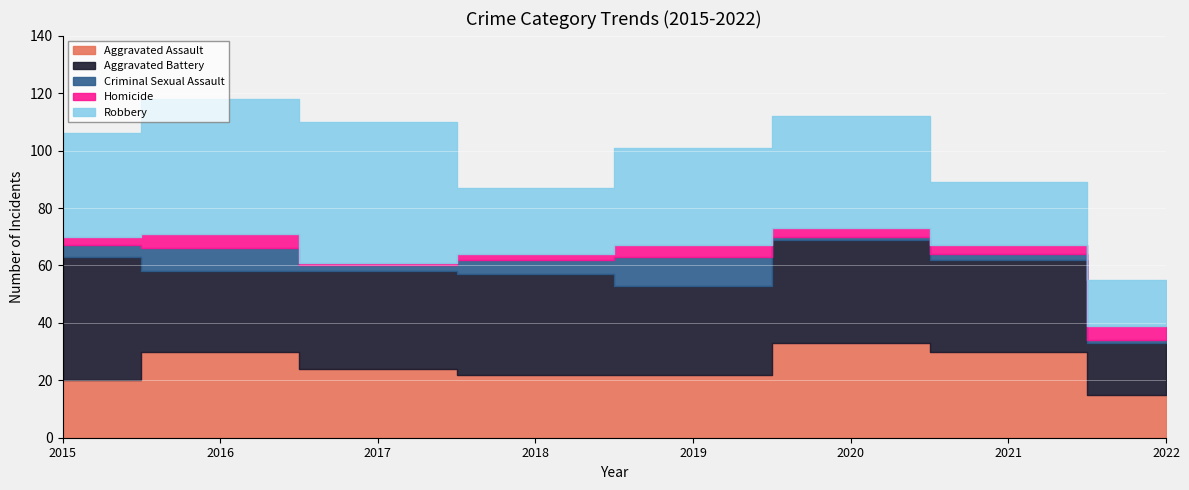

Is it true that Robbery equals 41 at 2018?

False